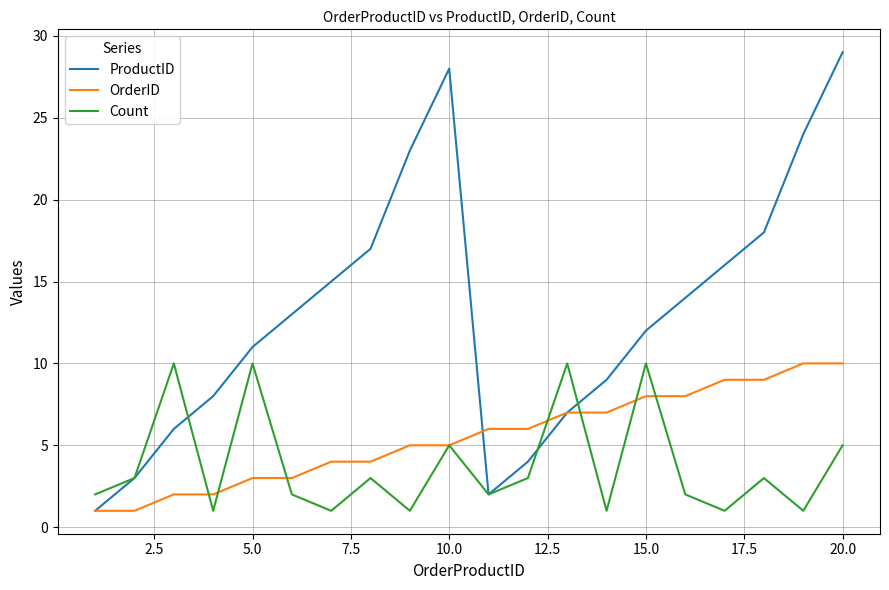

What is the highest value of the OrderID series?

10